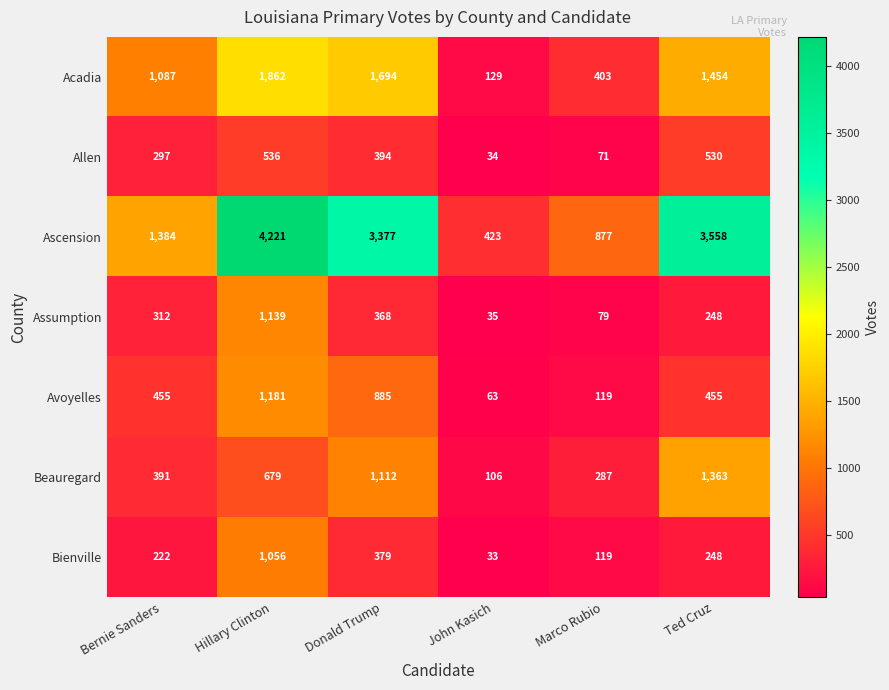

How many data points in Ascension are less than 3377?

3